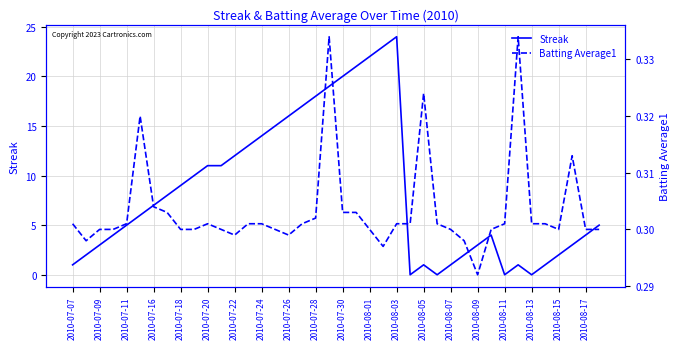

List the series in order of their overall mean, highest first.

Streak, Batting Average1